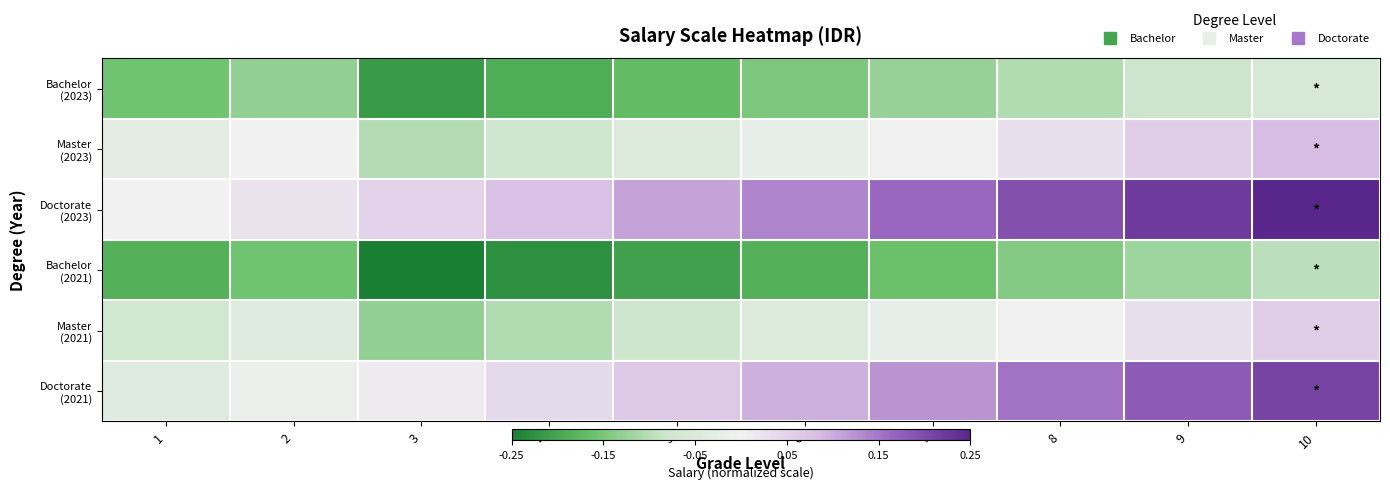

Which label corresponds to the largest value in the chart?

10